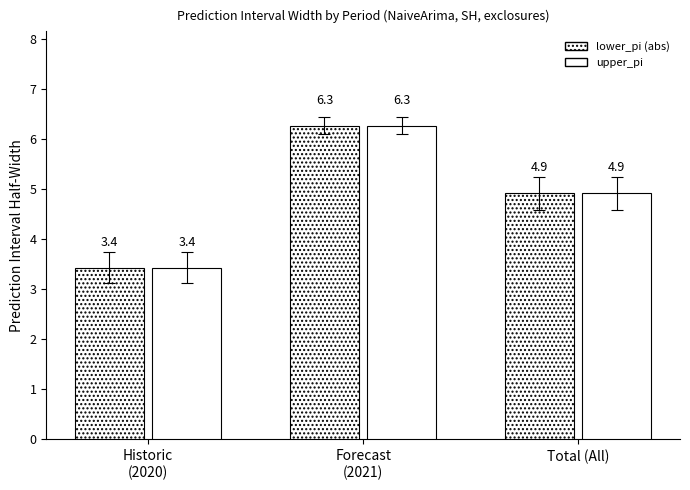

Are the bars grouped side by side (vs. stacked)?

Yes